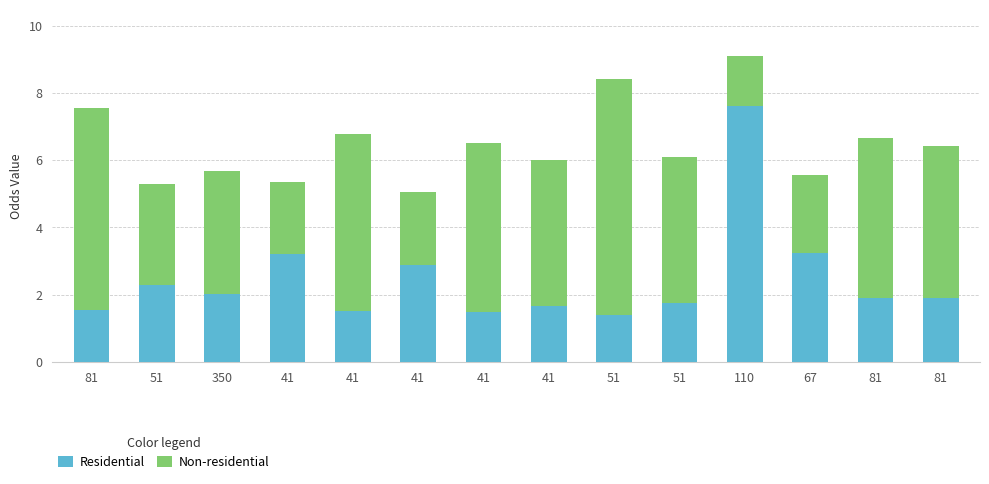

At 81, list the series in order from smallest to largest.

Residential, Non-residential